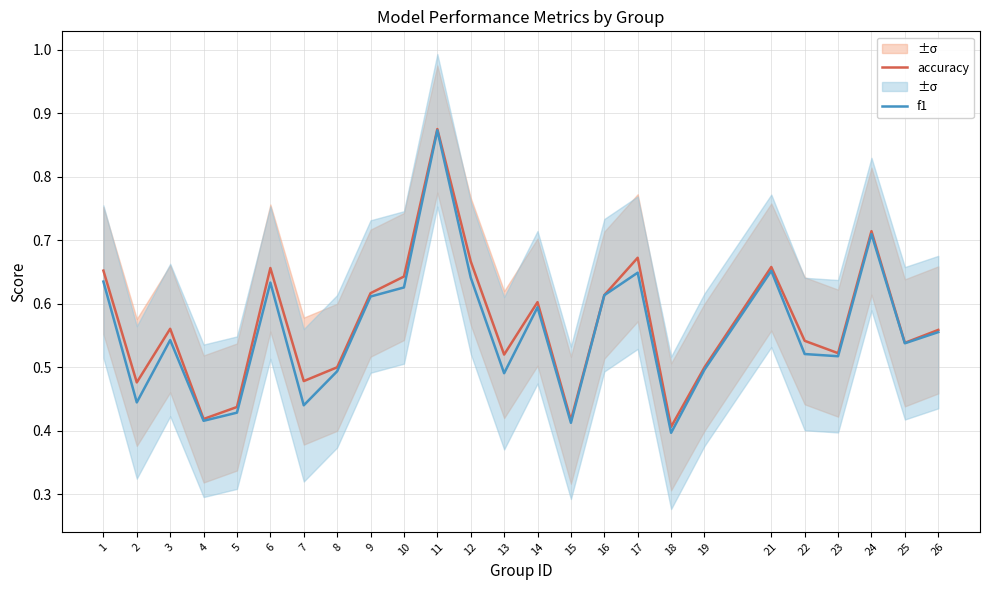

What is the difference between the accuracy values at 10 and 2?

0.2